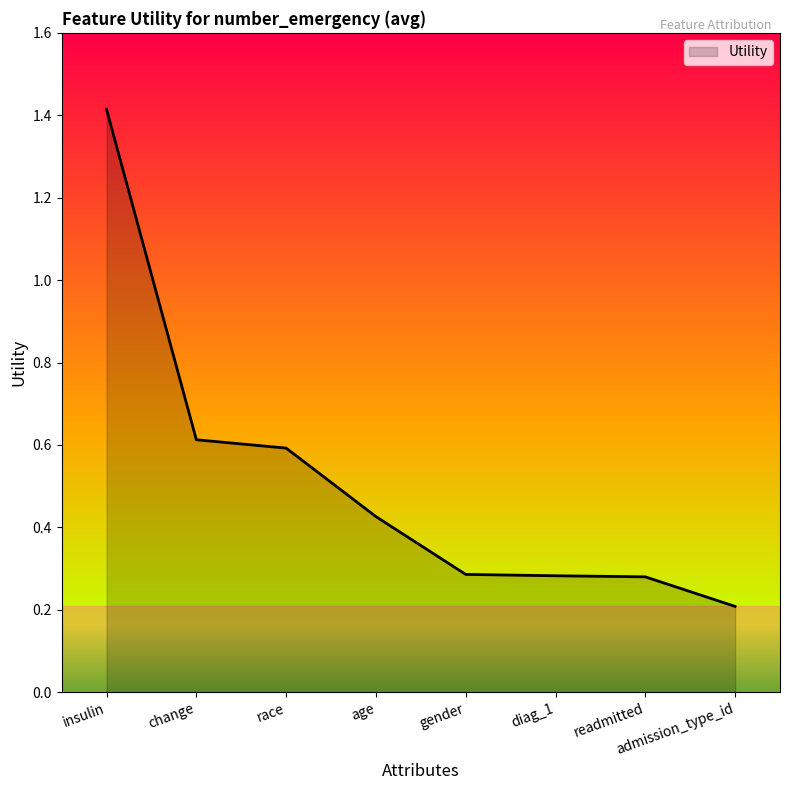

How many lines are shown in the chart?

1